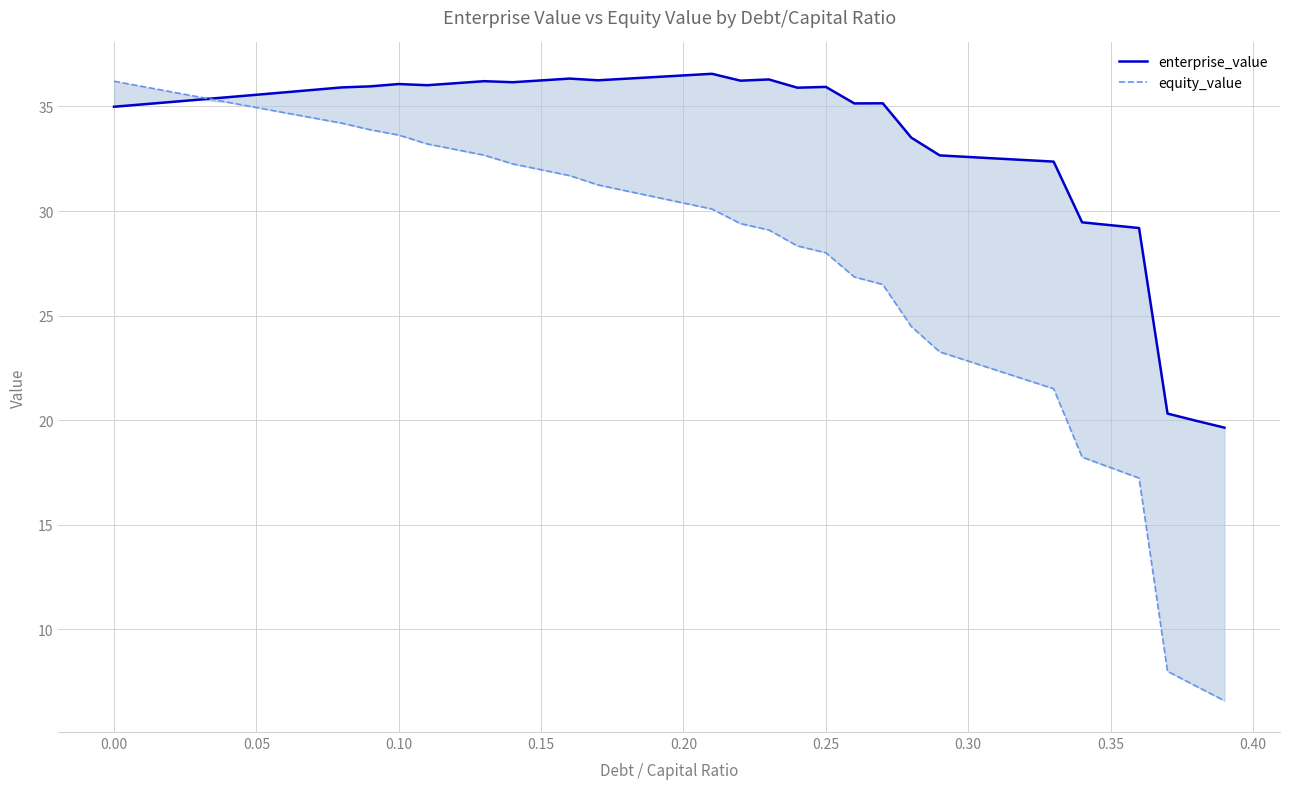

At how many categories does at least one series exceed 24?

37